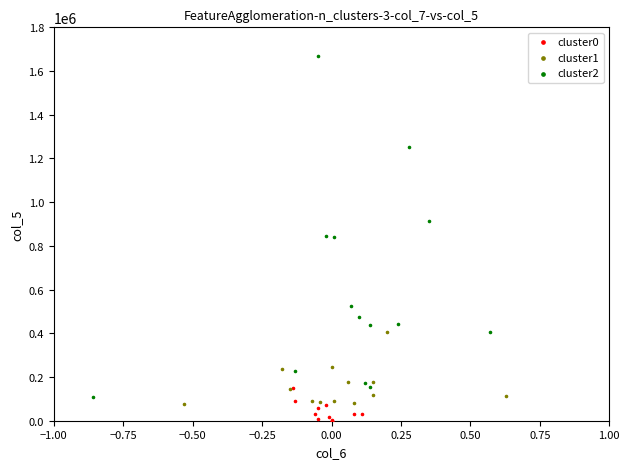

Which series contains the lowest Y value?

cluster0